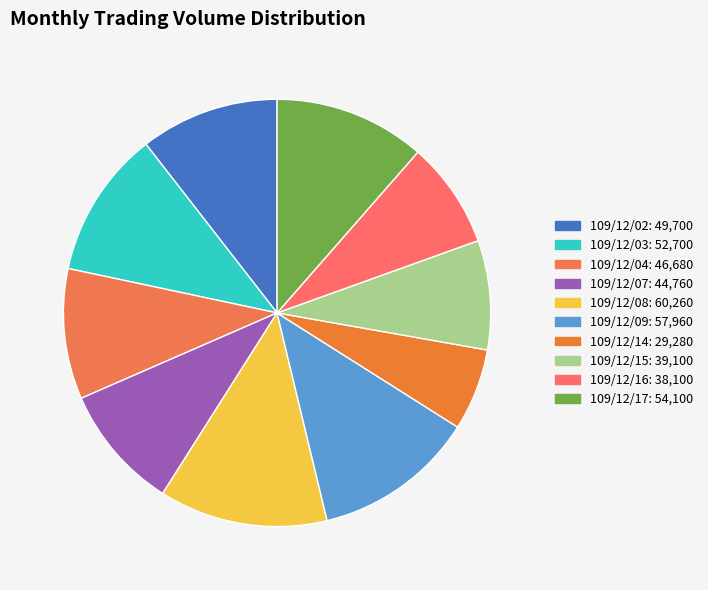

To the nearest percent, what portion does 109/12/03 represent?

11%